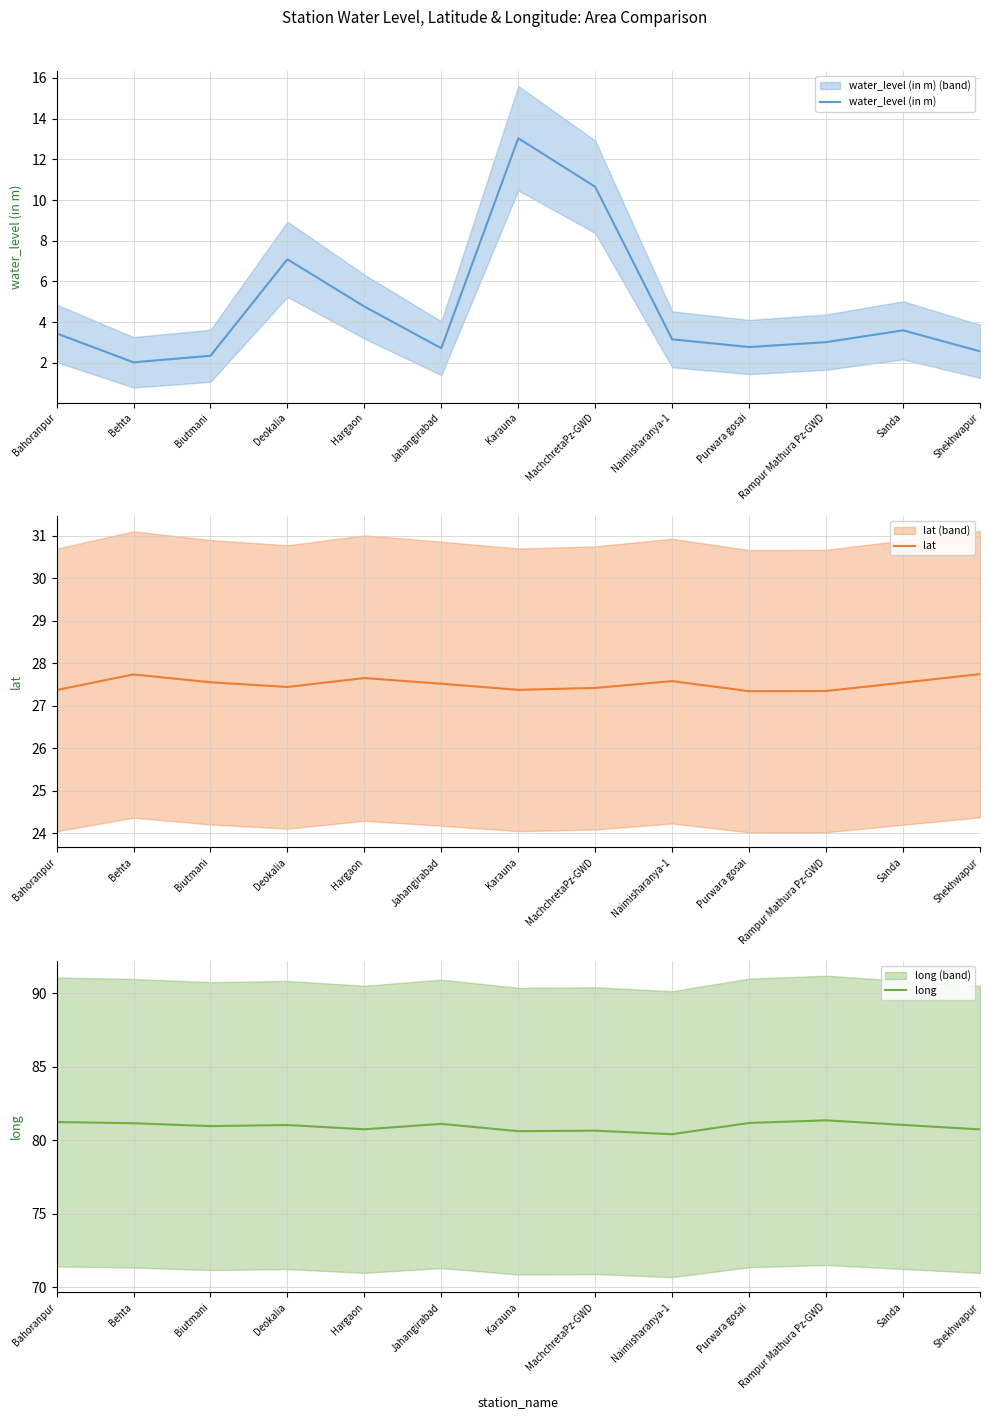

How many lines are shown in the chart?

3